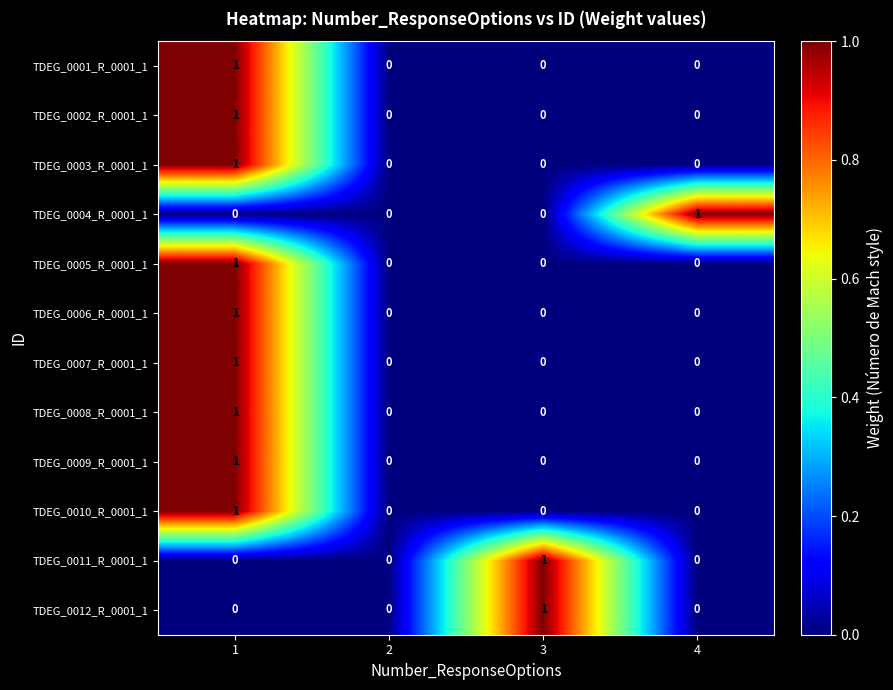

The TDEG_0007_R_0001_1 series shows 1 at 1. True or false?

True